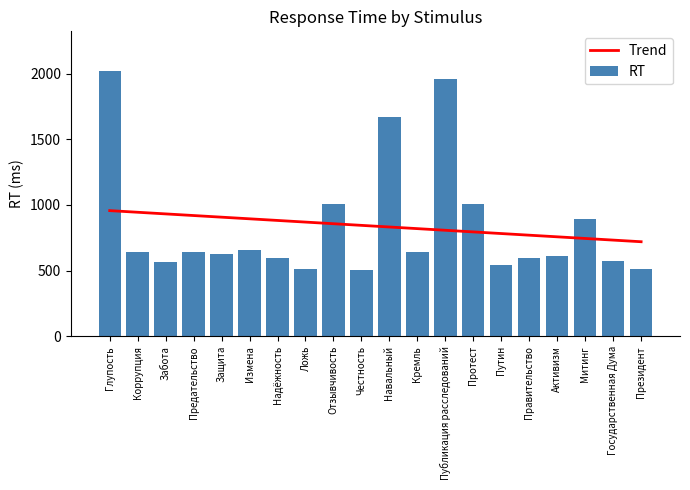

Reading left to right, extract all data points from this chart.

Trend: 956.7	944.3	931.8	919.3	906.9	894.4	881.9	869.5	857.0	844.5	832.1	819.6	807.1	794.7	782.2	769.7	757.3	744.8	732.3	719.9
RT: 2019.0	640.0	566.0	645.0	627.0	659.0	593.0	512.0	1005.0	508.0	1666.0	641.0	1958.0	1005.0	541.0	593.0	610.0	894.0	573.0	511.0